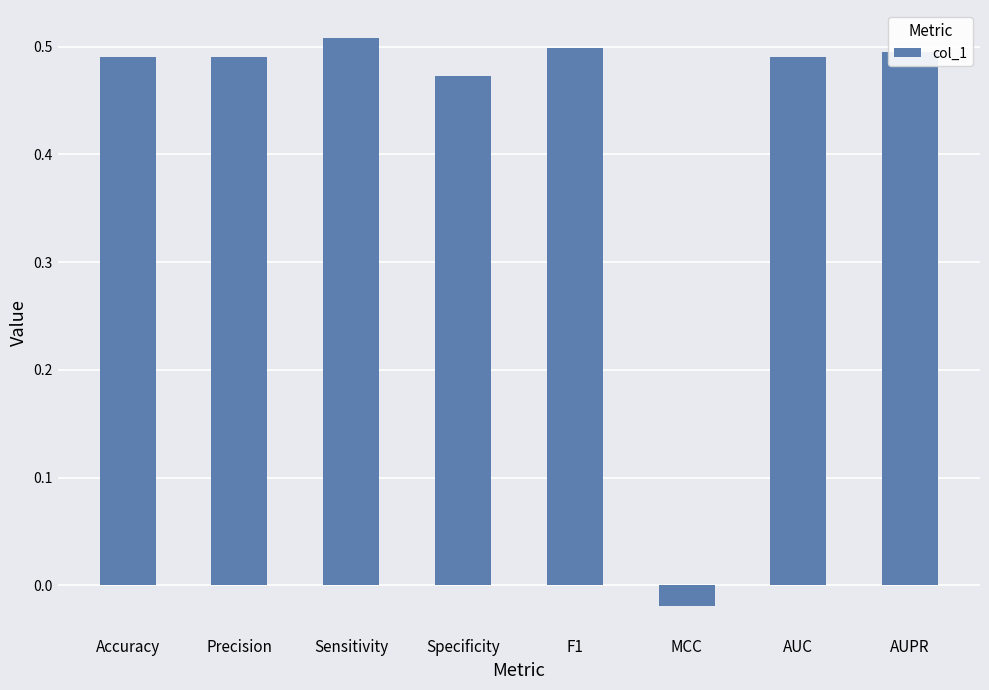

The chart shows a value of 0.5 at F1. True or false?

True